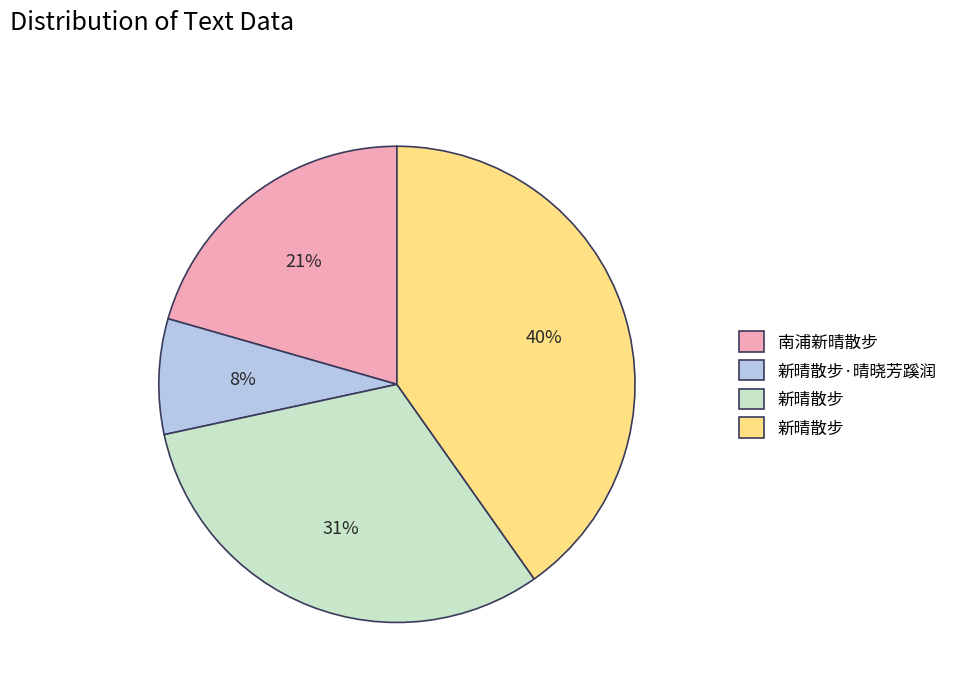

Is there any slice that represents more than half of the pie?

No